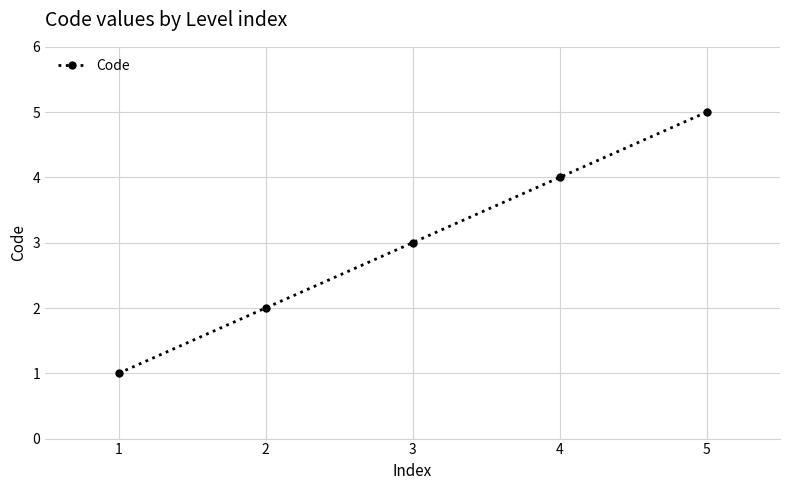

Is it true that the value at 1 is 1?

True